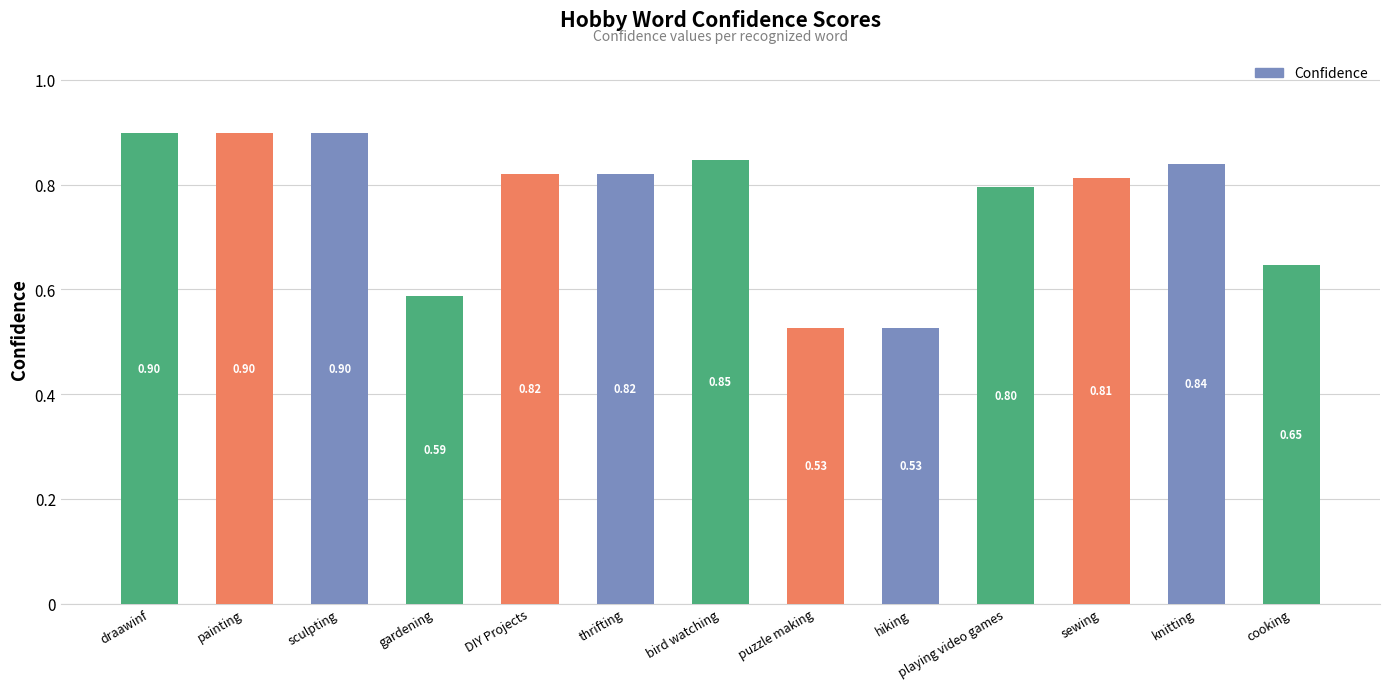

What is the difference between the values at painting and sewing?

0.1